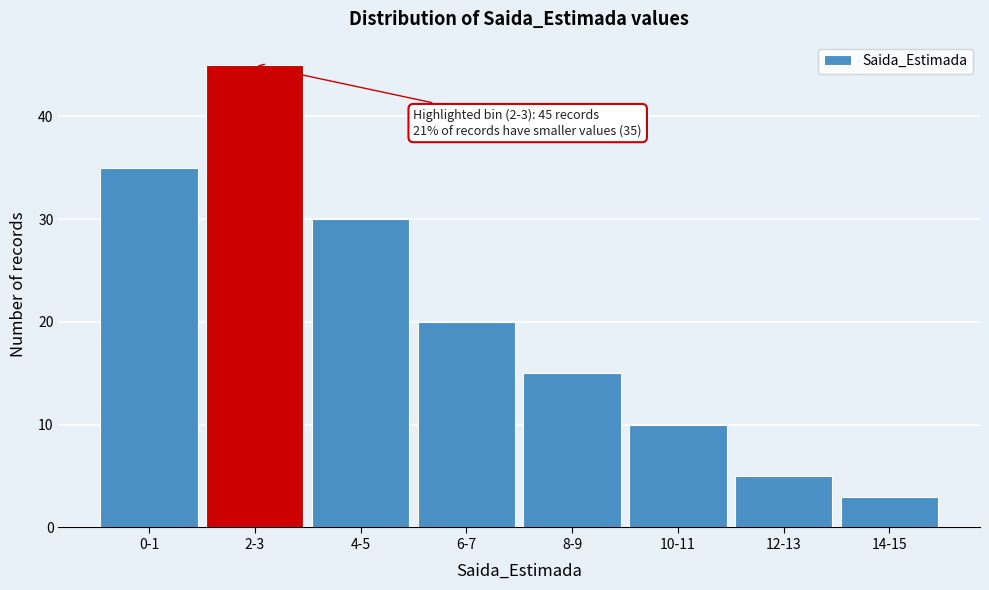

Reading right to left, extract all data points from this chart.

3	5	10	15	20	30	45	35